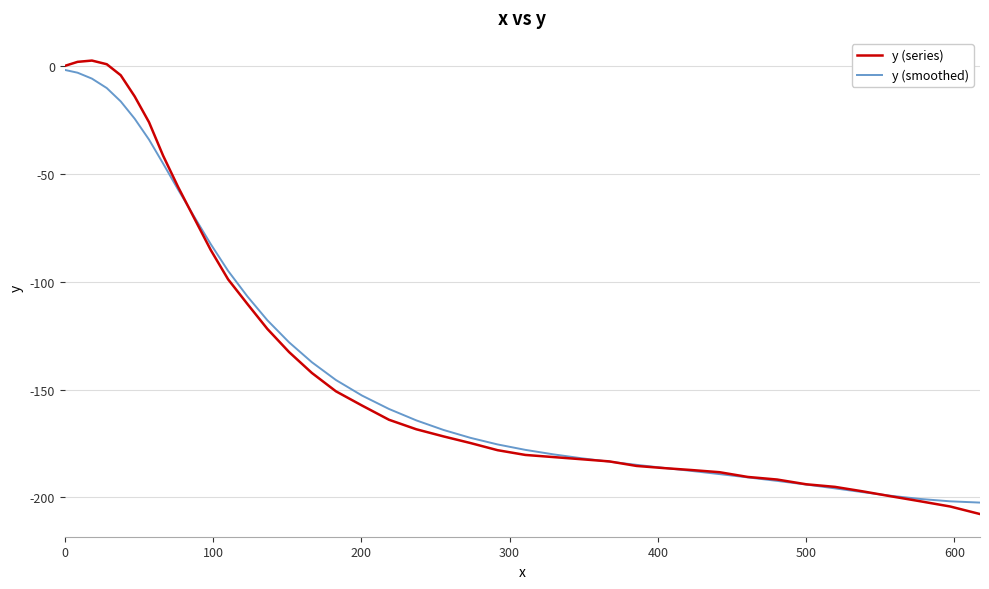

What is the minimum value for y (smoothed)?

-202.4